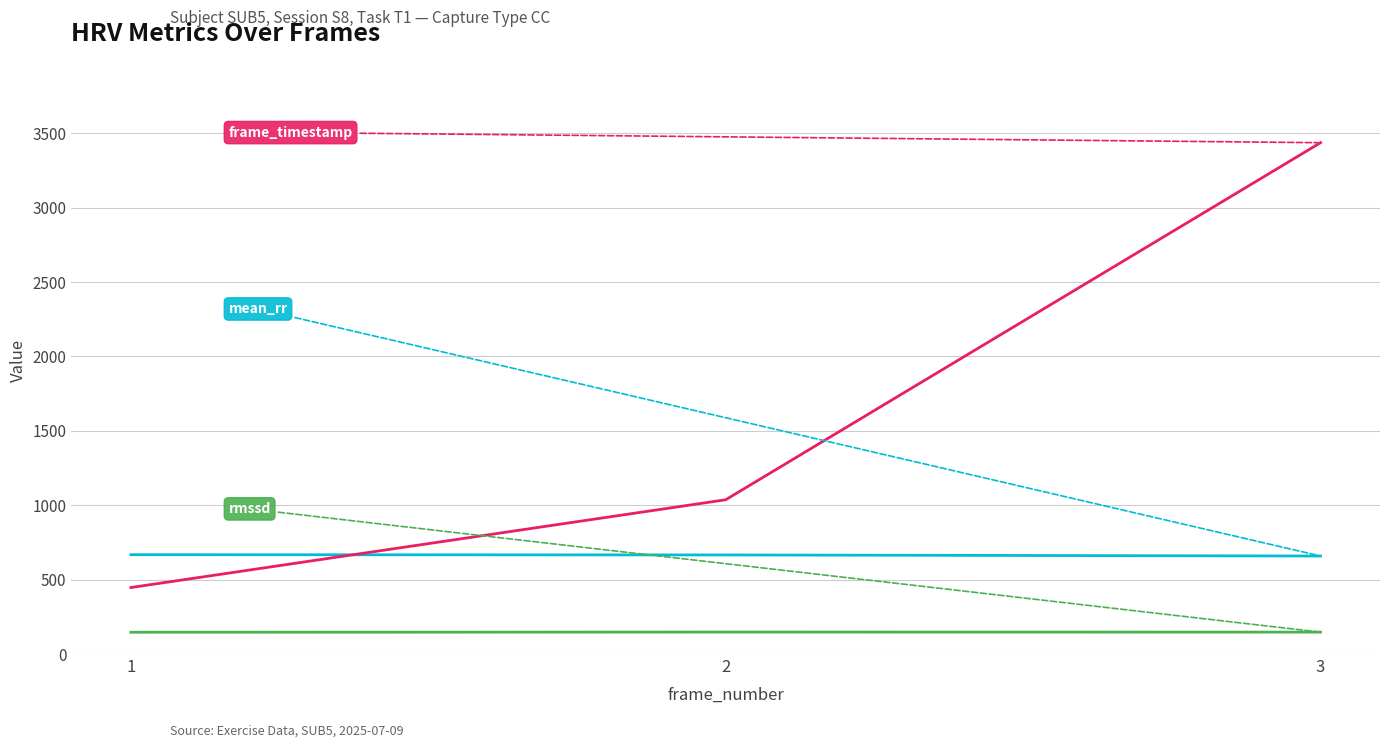

How many series are shown in this chart?

3